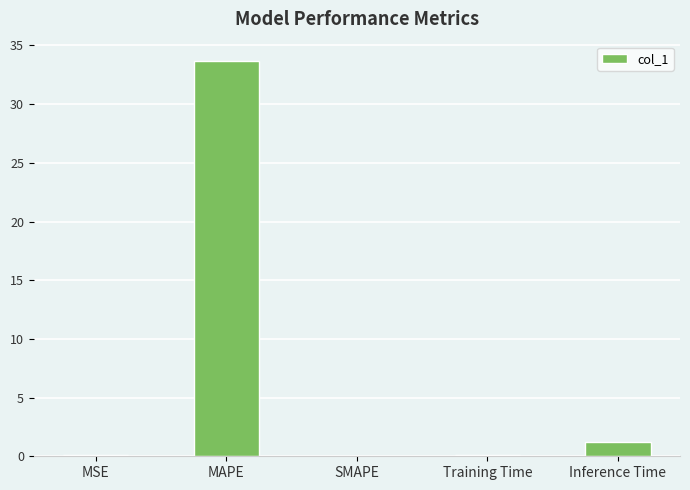

Is it true that the value at MAPE is 33.6?

True